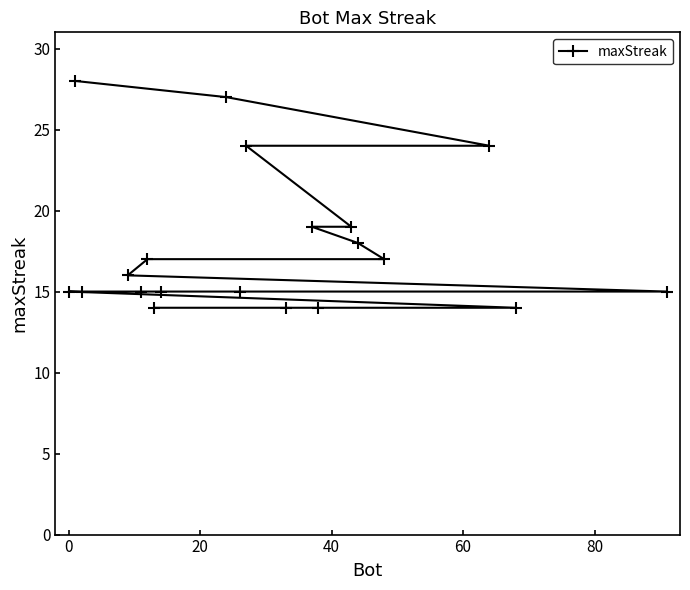

What is the difference between the maximum and minimum values?

14